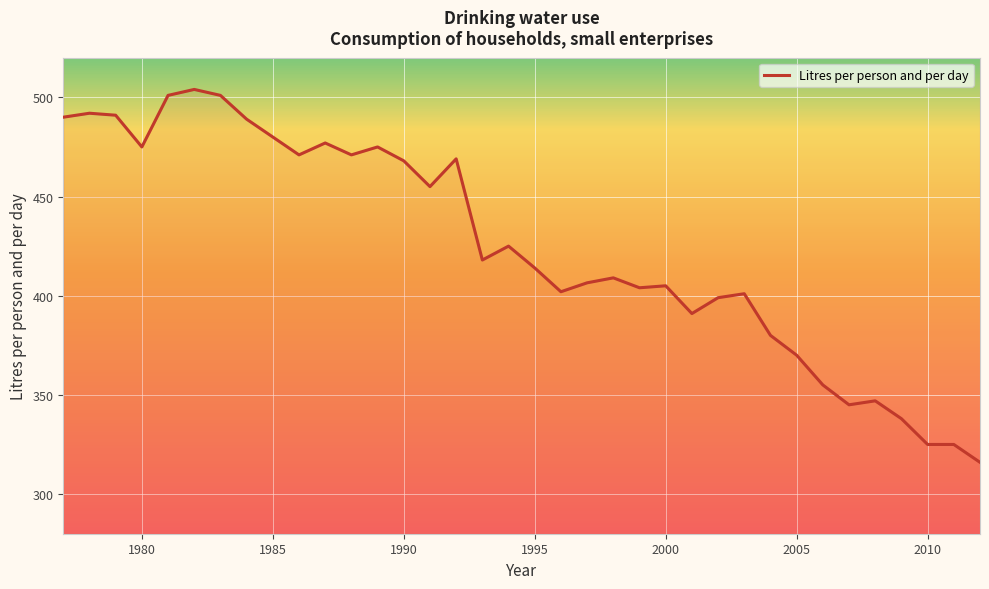

Which label corresponds to the largest value in the chart?

1982